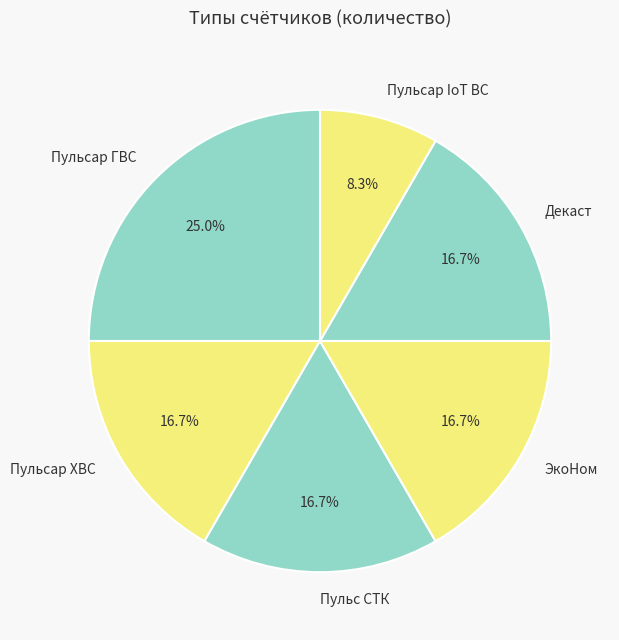

Count the number of slices in the pie.

6